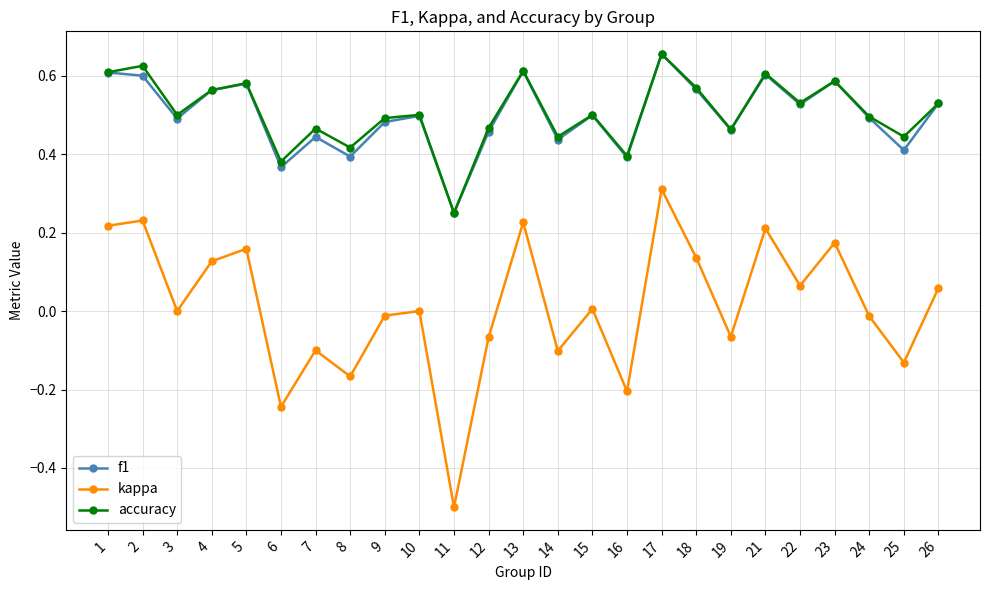

True or false: f1 has a value of 0.5 at 15.

True